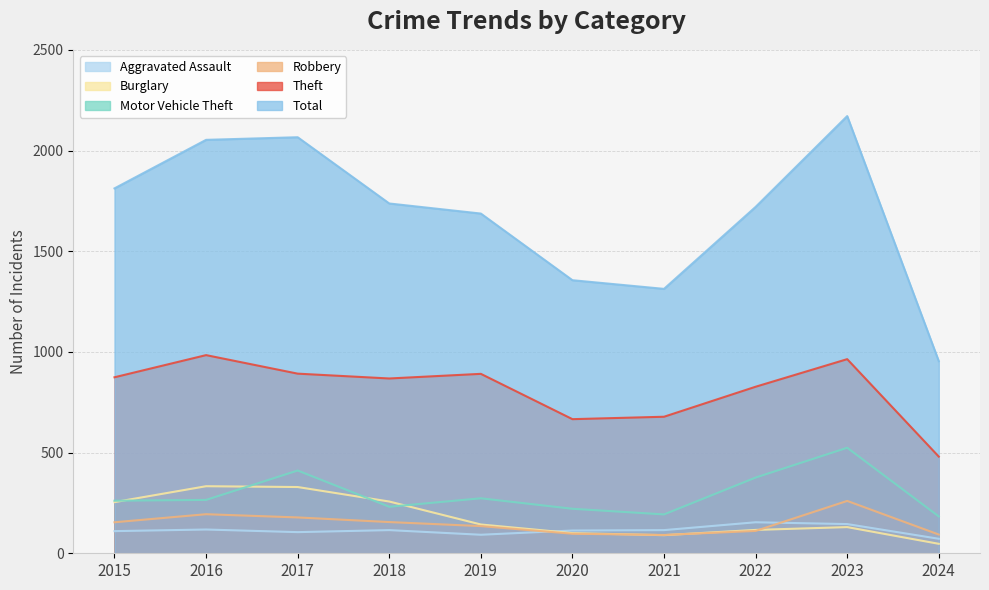

How many times do Burglary and Aggravated Assault cross each other?

1